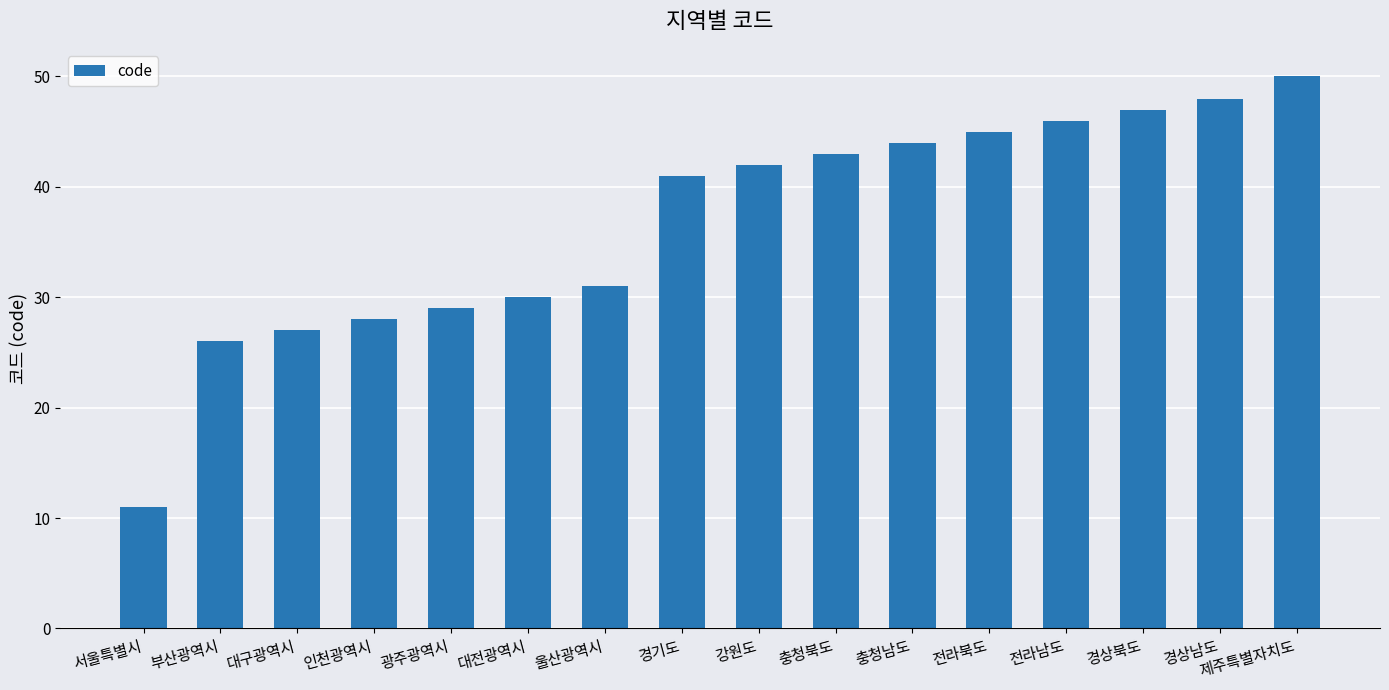

Reading left to right, list all the values displayed in this chart.

11	26	27	28	29	30	31	41	42	43	44	45	46	47	48	50